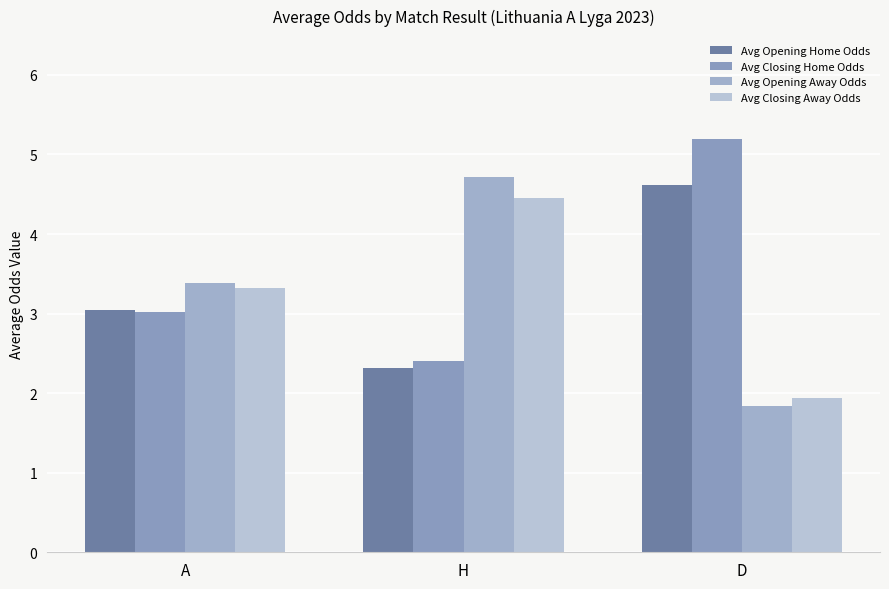

Is it true that Avg Opening Home Odds equals 1.0 at A?

False